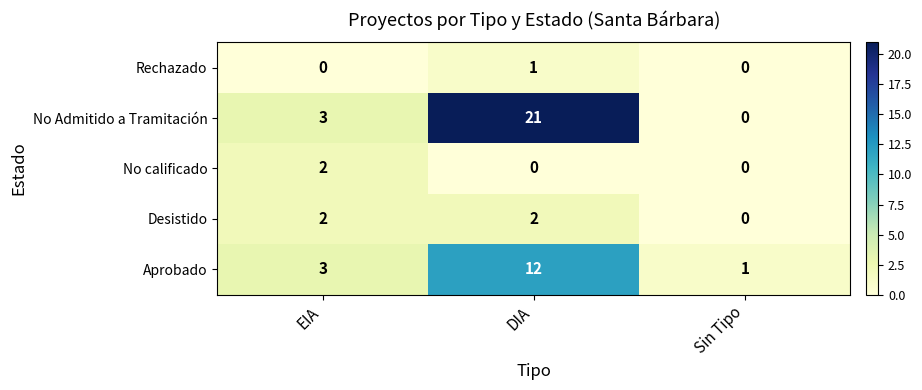

Between EIA and Sin Tipo, which series saw the biggest shift?

No Admitido a Tramitación